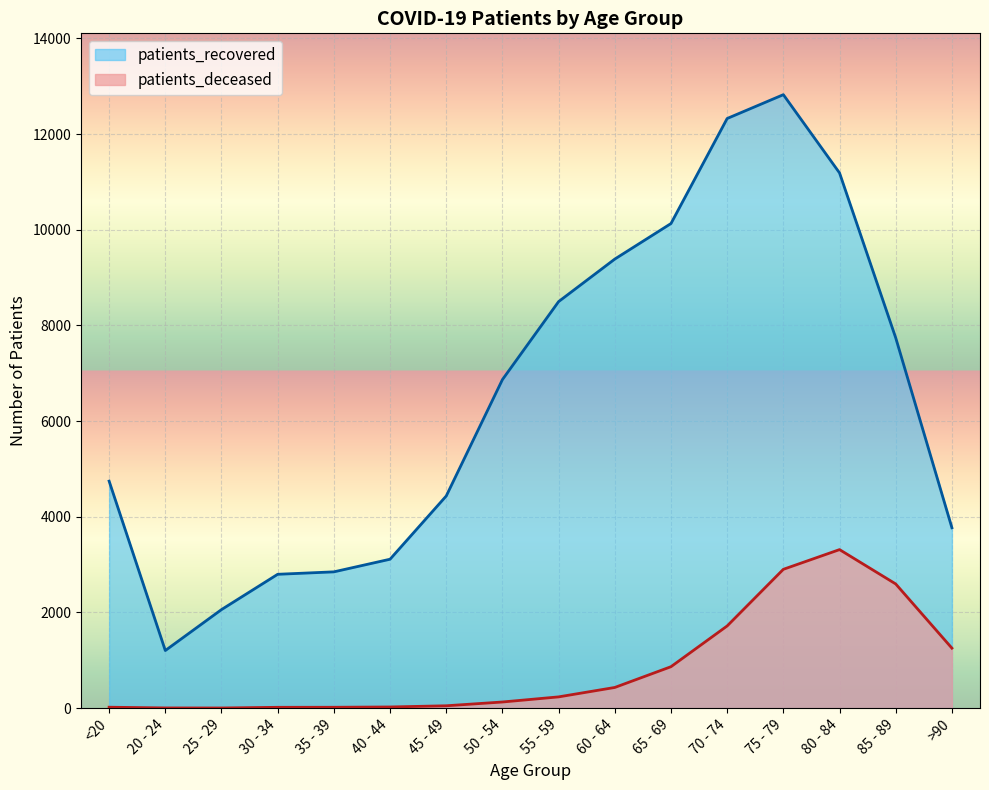

True or false: patients_recovered and patients_deceased intersect in this chart.

False